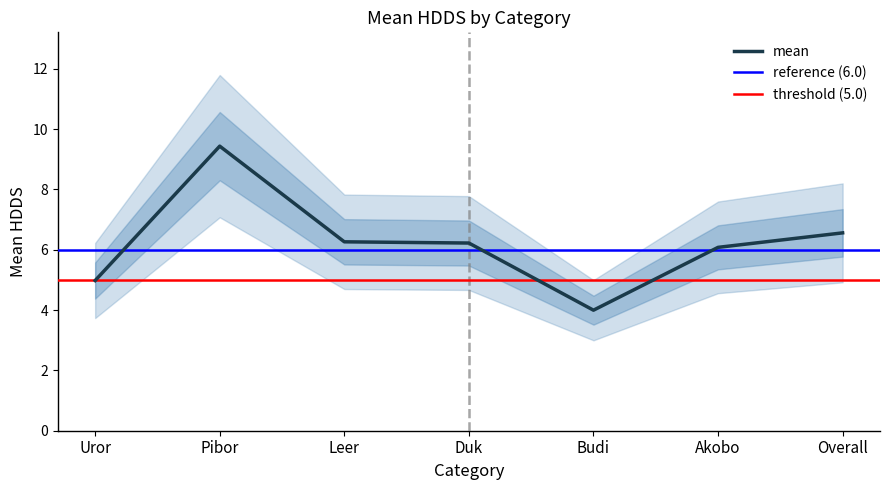

At which label does mean reach its minimum?

Budi